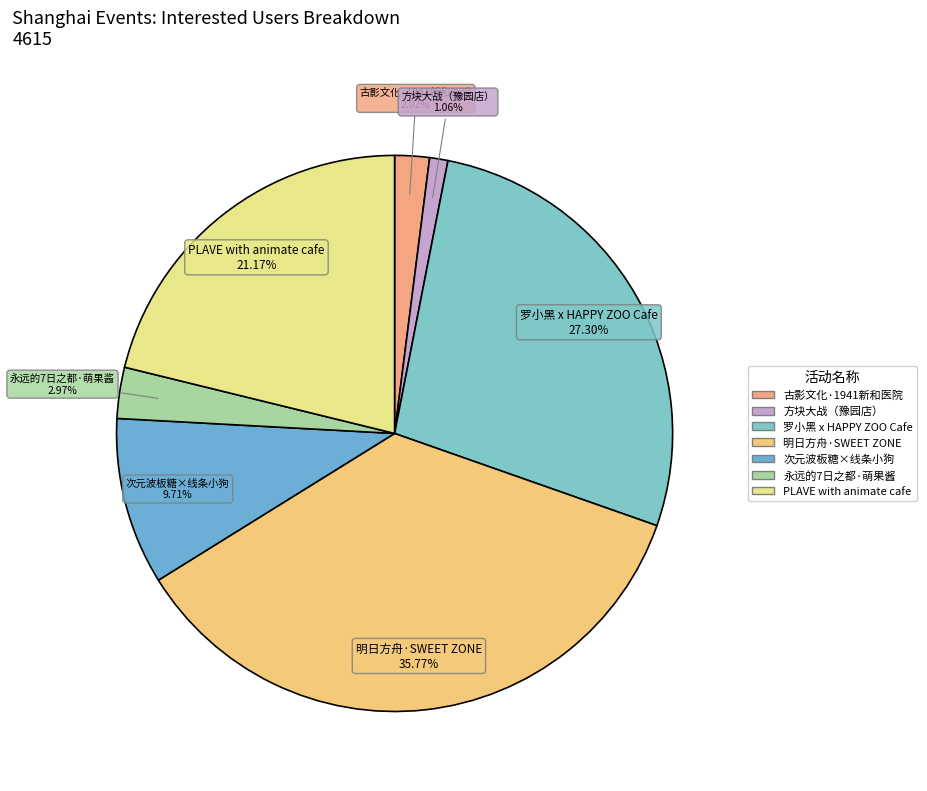

Combined, do 次元波板糖×线条小狗 and 罗小黑 x HAPPY ZOO Cafe account for over 50%?

No